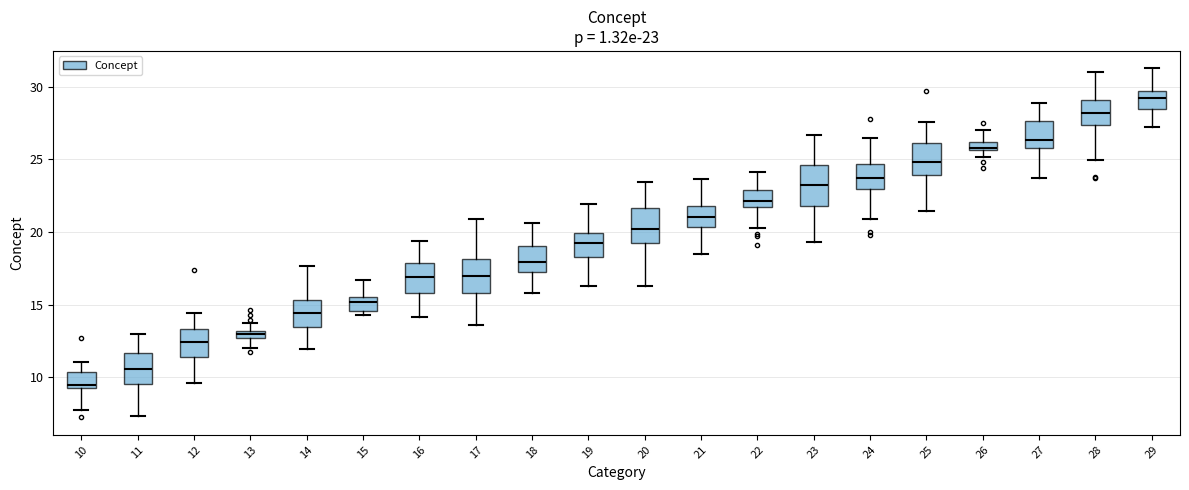

Which box's median line is the lowest?

10